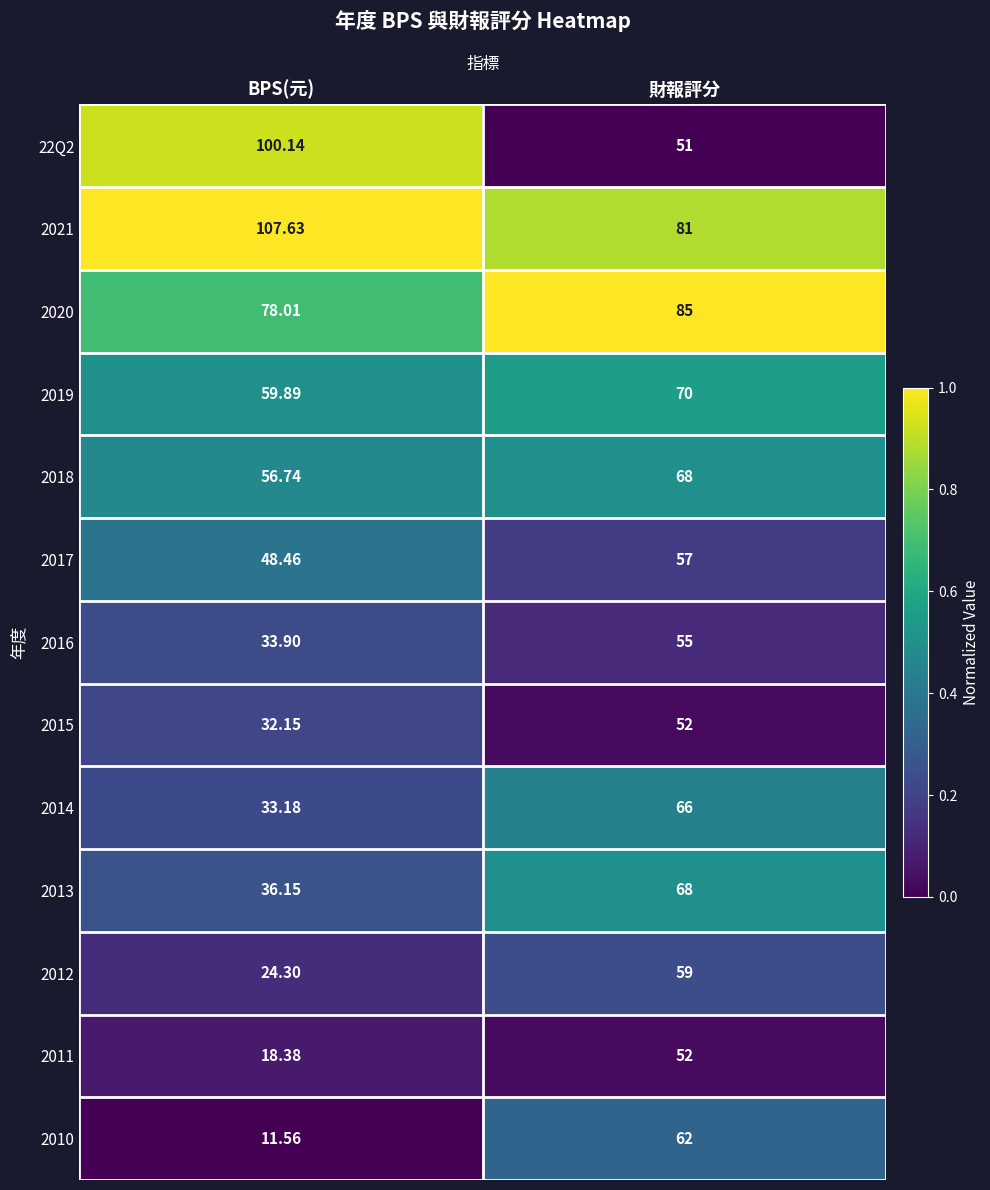

At which label does 2021 reach its peak?

BPS(元)